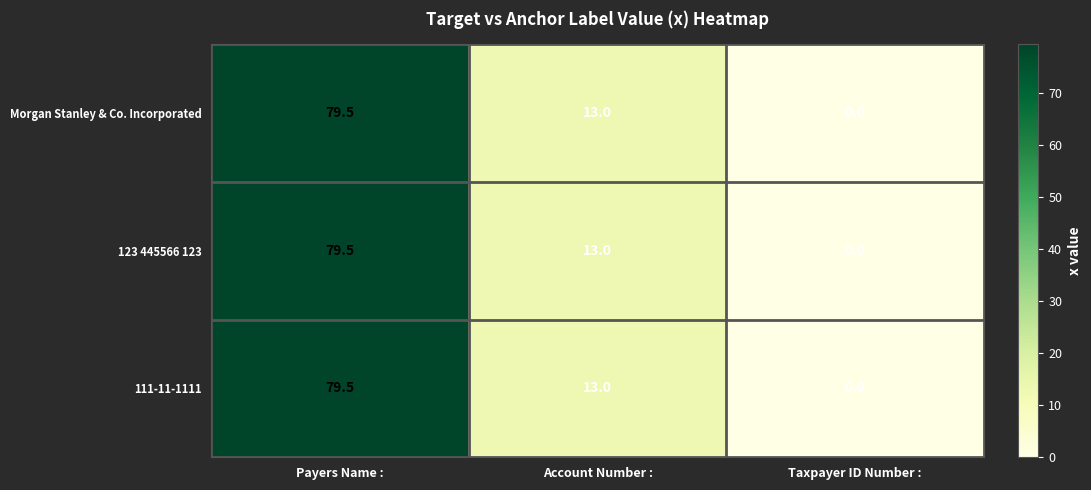

At which category is the sum across all series the highest?

Payers Name :